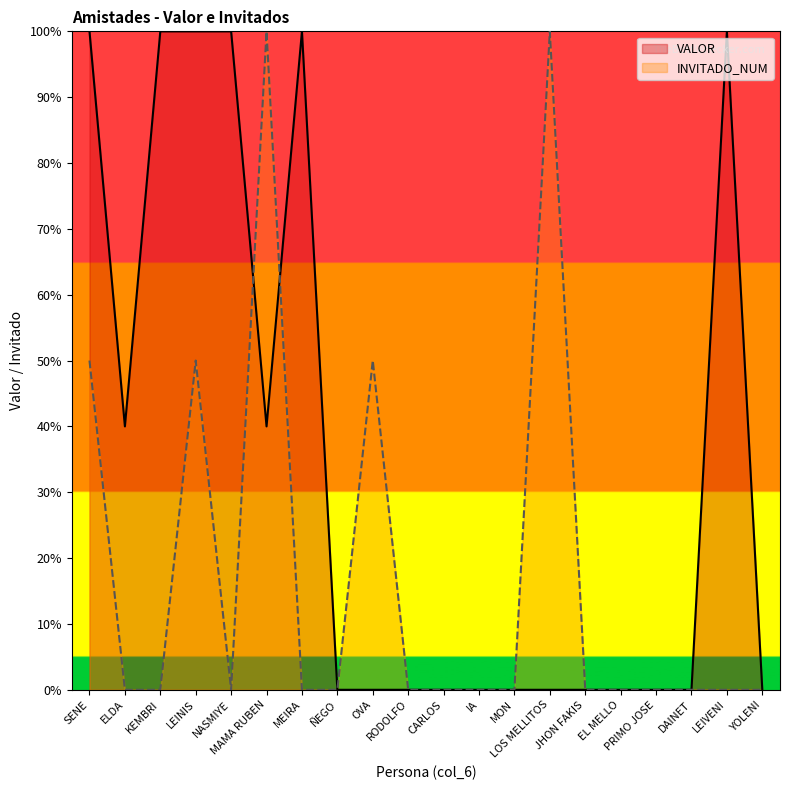

At which category is the sum across all series the highest?

SENE